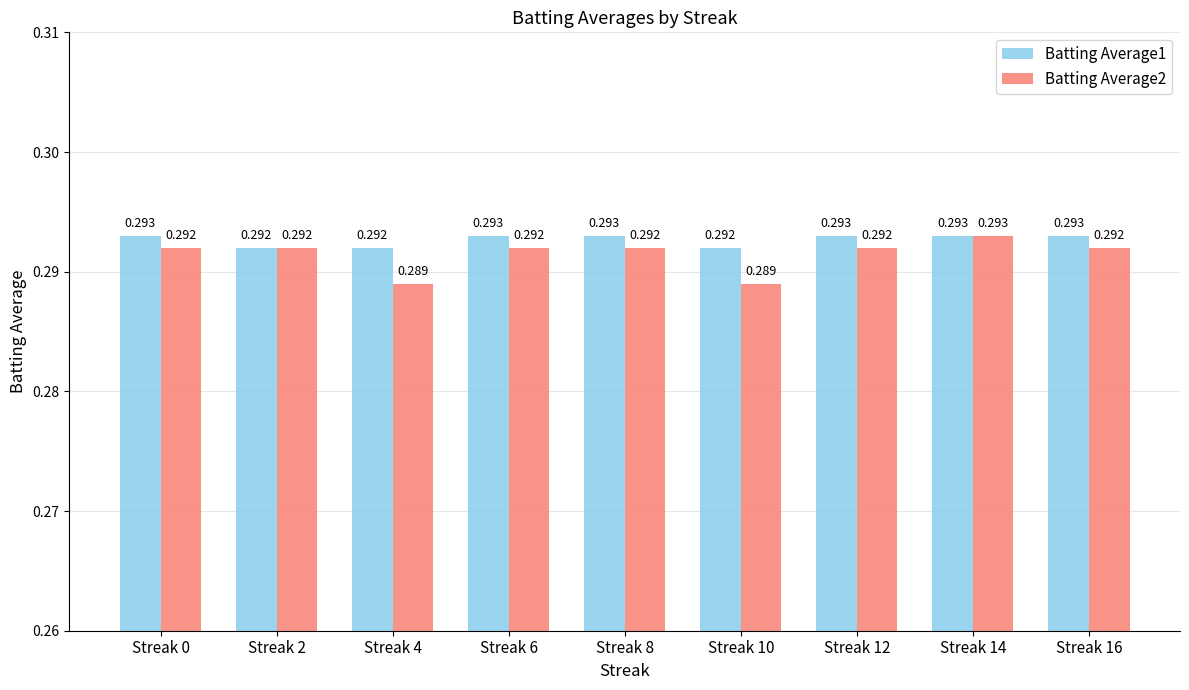

Which category has the highest value in the Batting Average2 series?

Streak 14